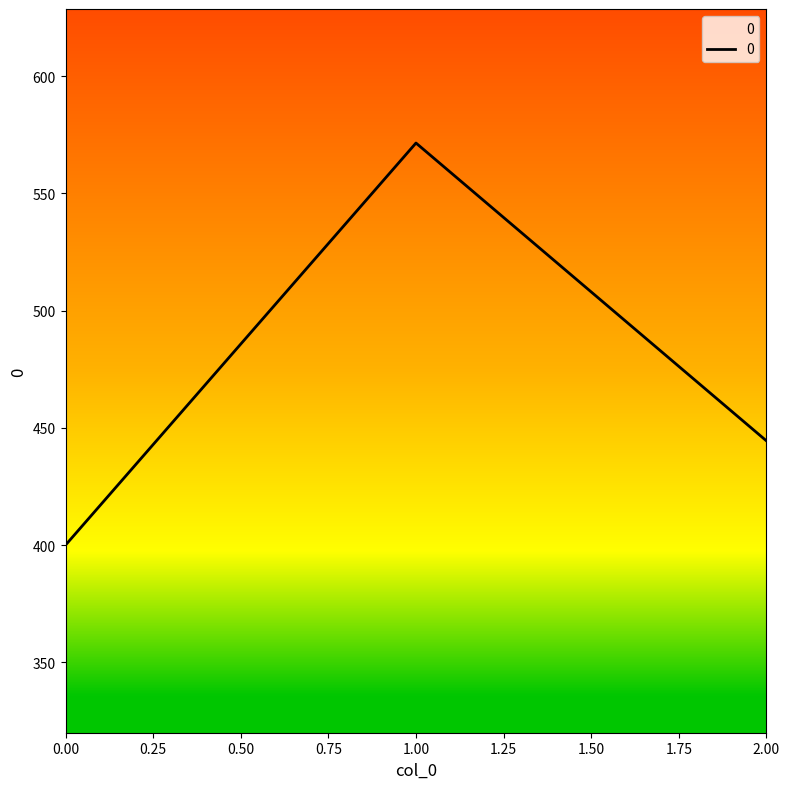

Reading left to right, list all the values displayed in this chart.

400.0	571.4	444.4